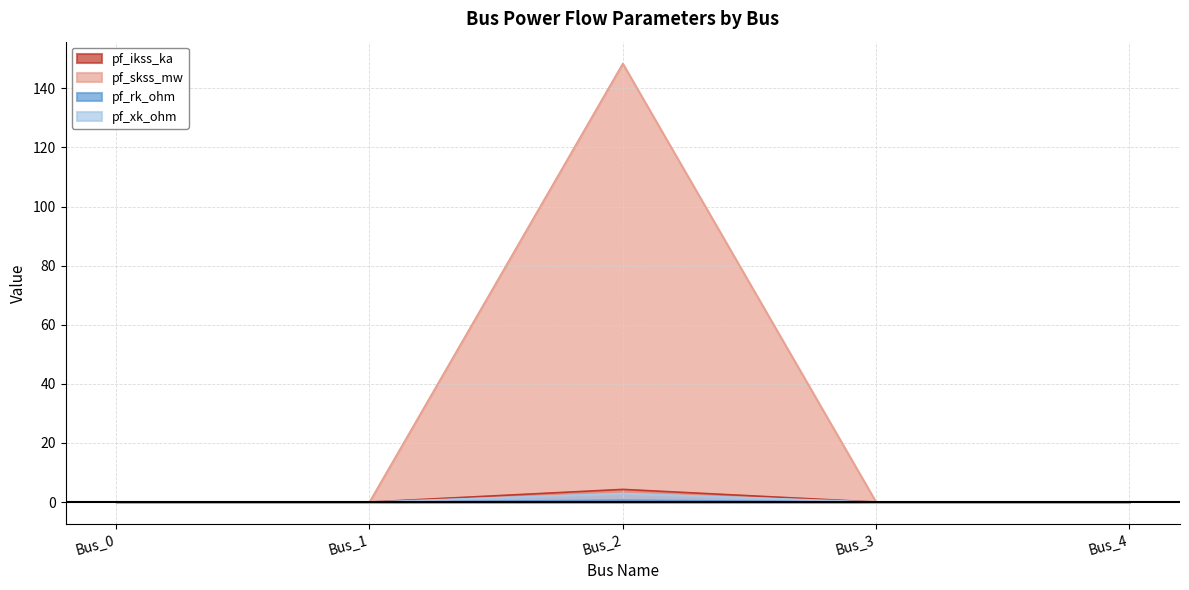

How many data points in pf_xk_ohm are above 0?

1